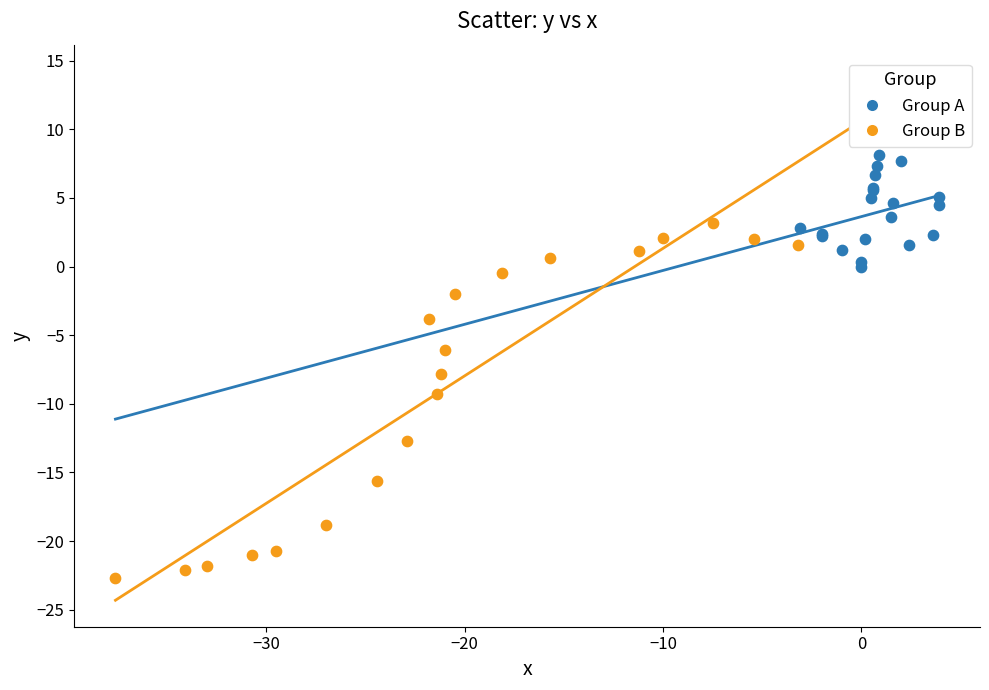

Which series has the largest Y range (max minus min)?

Group B